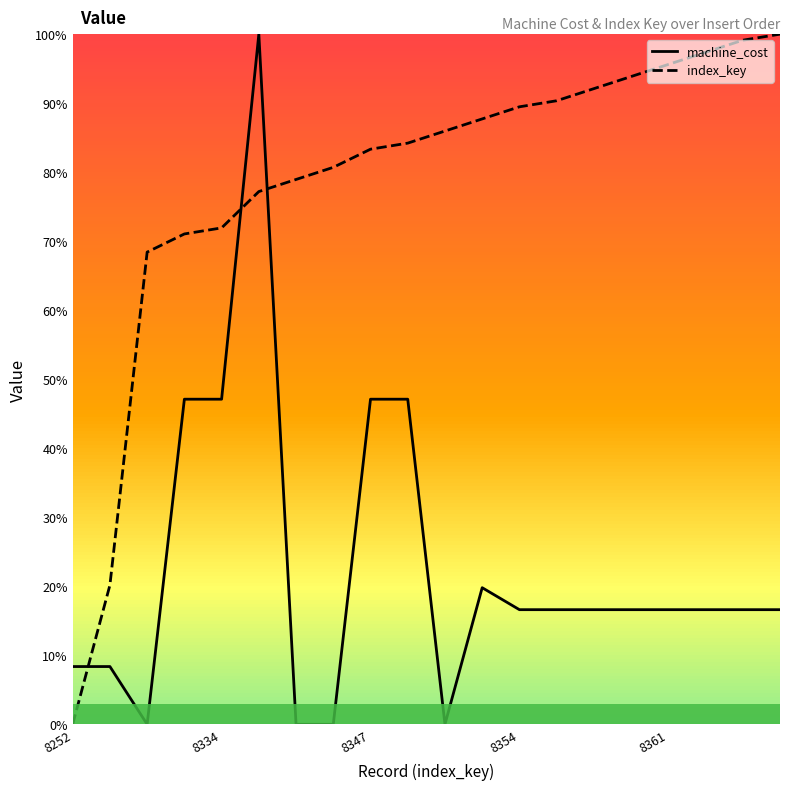

At which category does machine_cost reach its first local peak?

8334